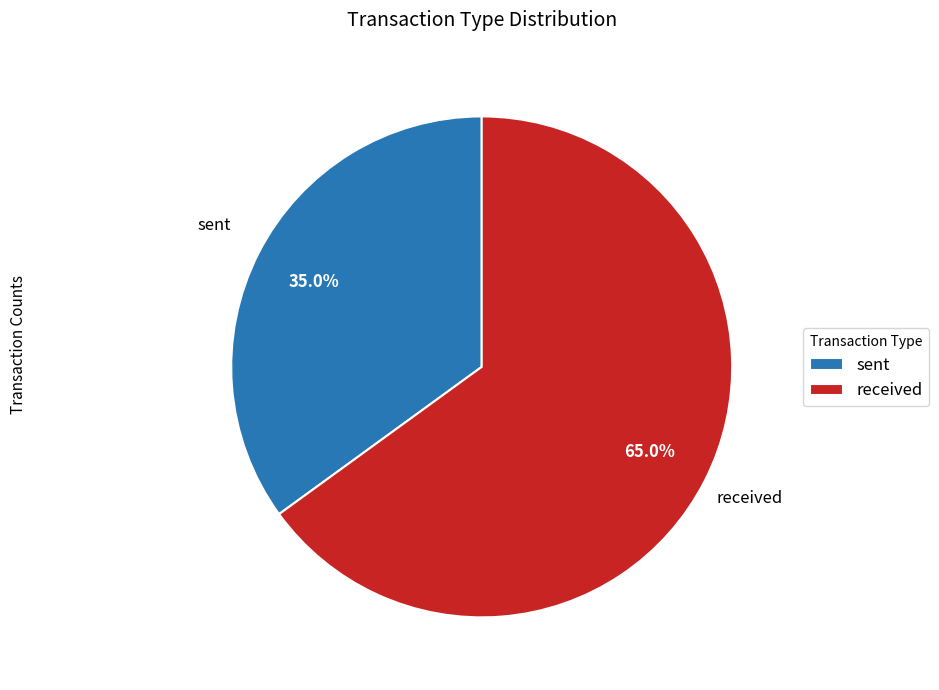

Which category accounts for the majority?

received